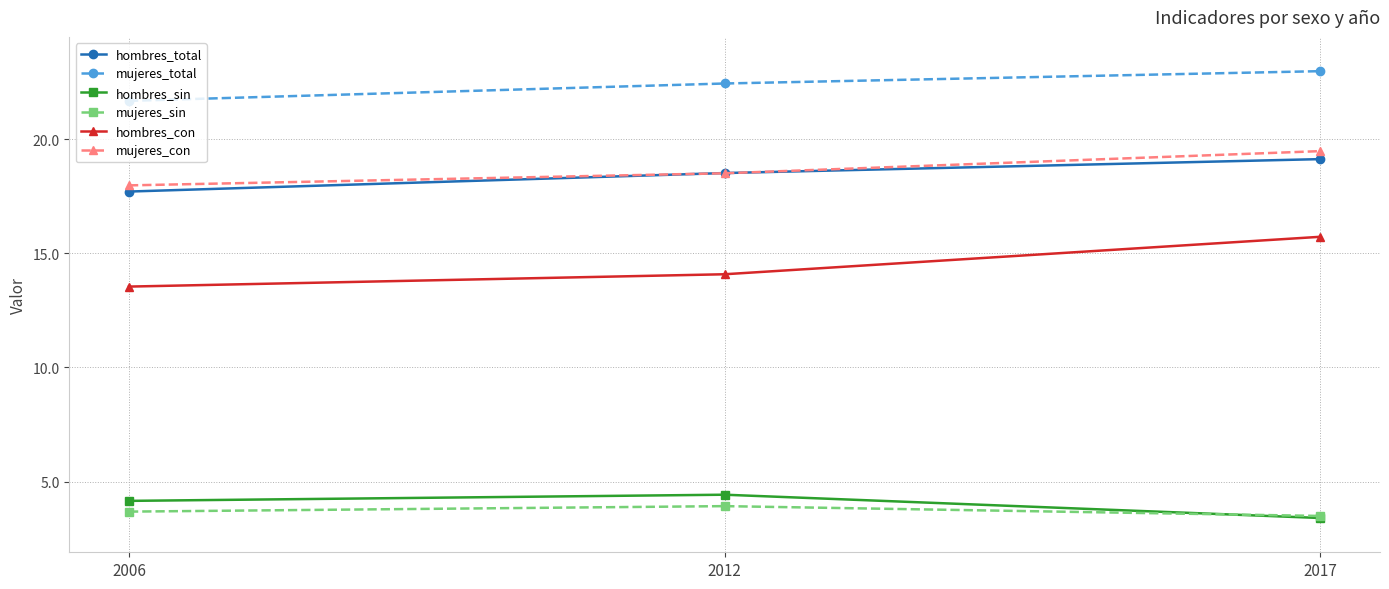

What is the spread (max minus min) of values at 2006?

18.0